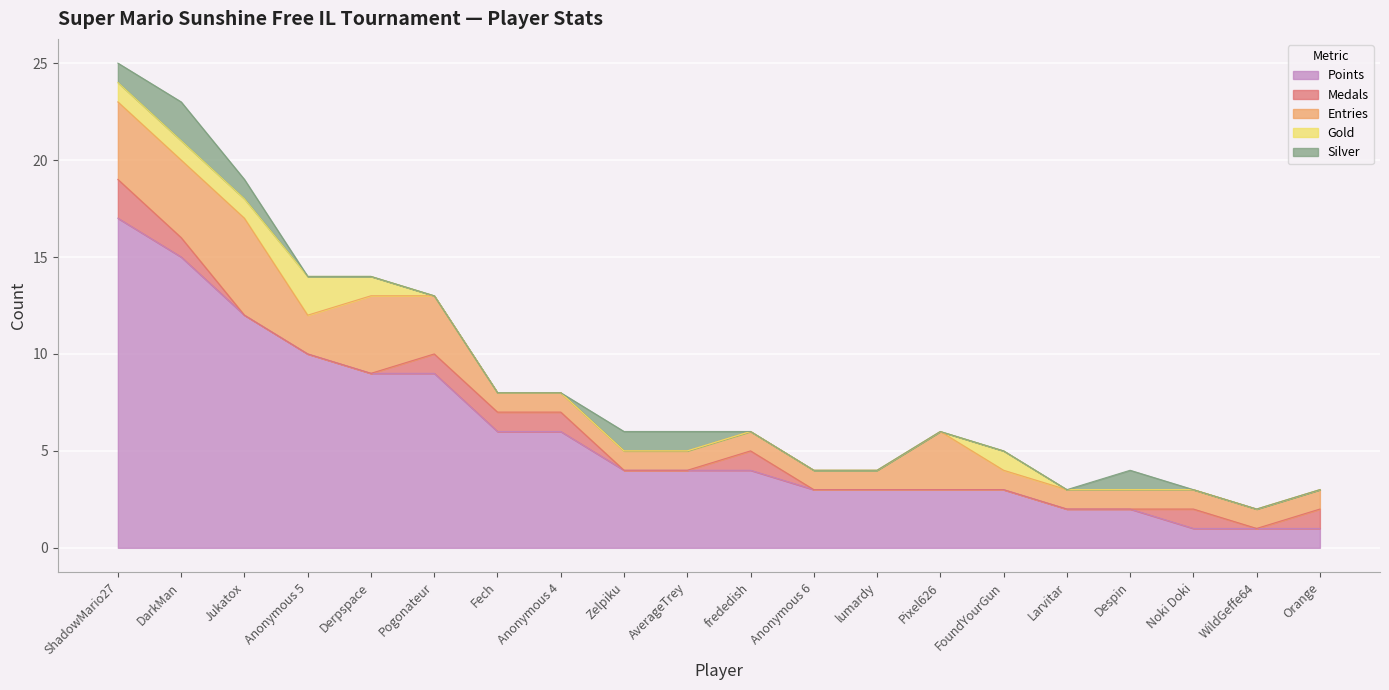

What is the sum of the Entries values at Pogonateur and Noki Doki?

4